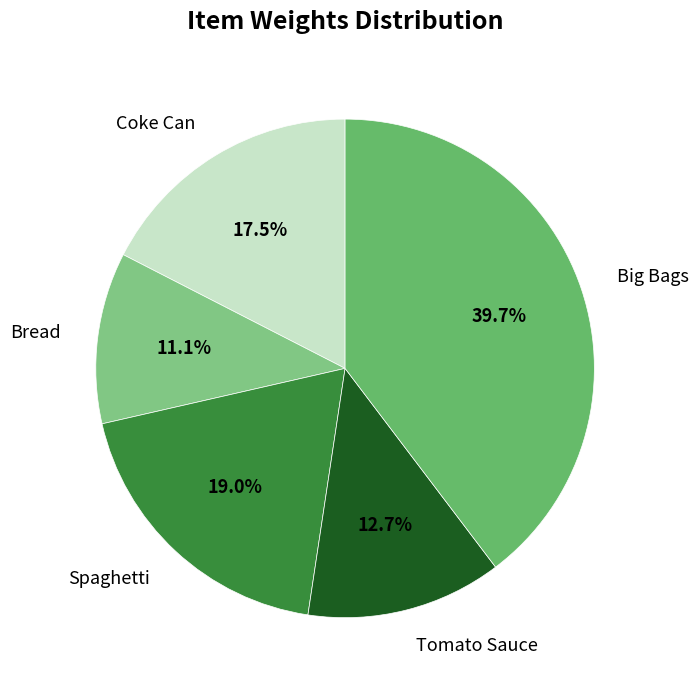

Rank the categories by value from highest to lowest.

Big Bags, Spaghetti, Coke Can, Tomato Sauce, Bread